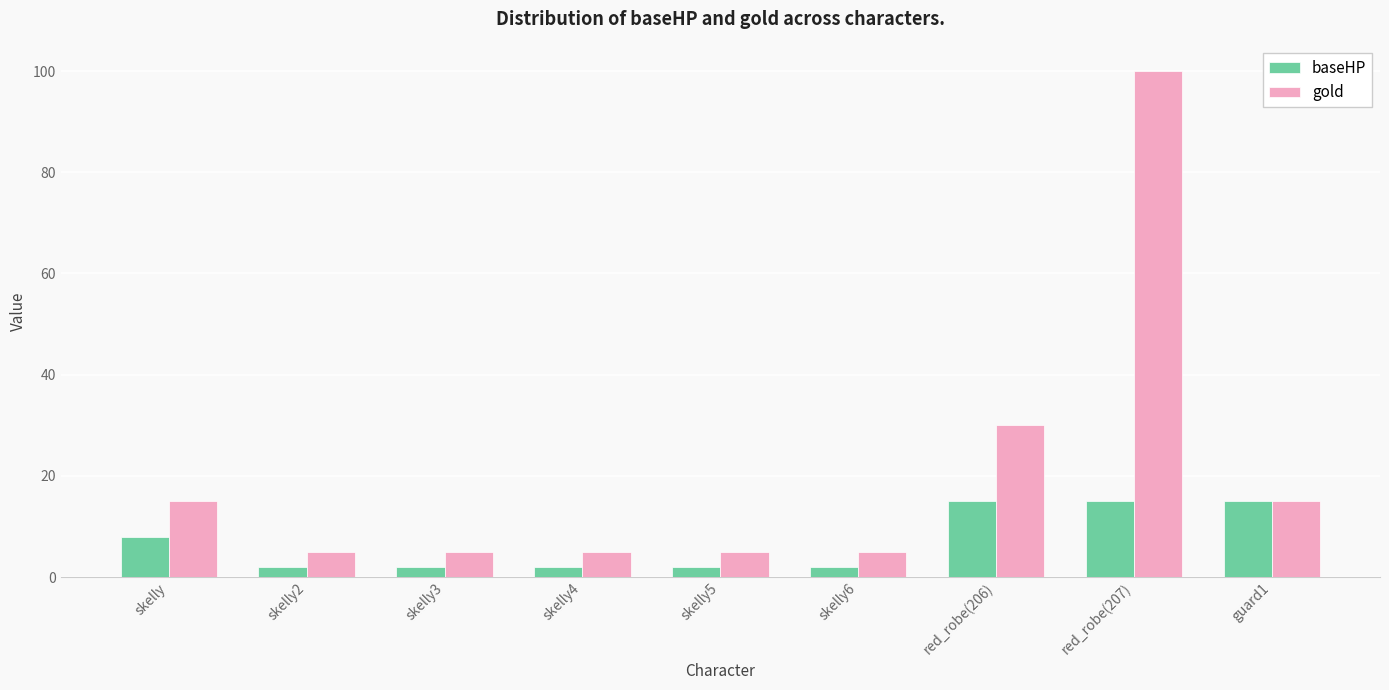

What is the highest value of the baseHP series?

15